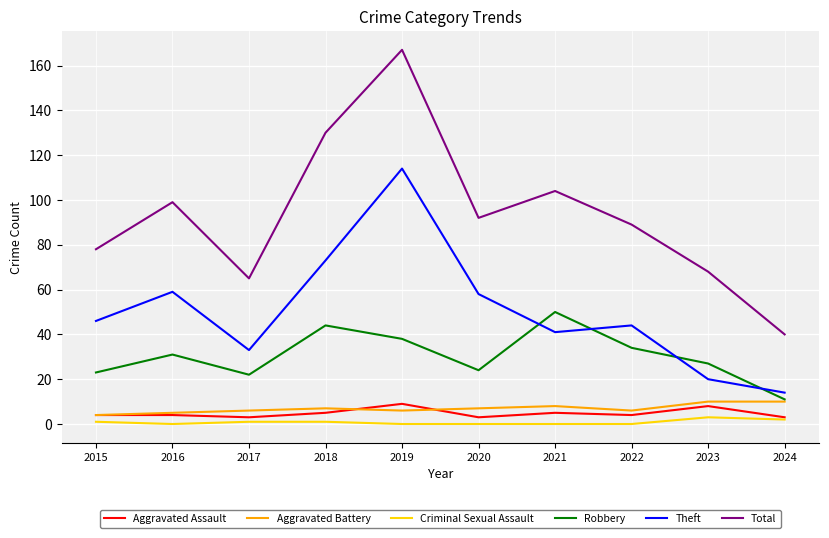

At how many categories does at least one series exceed 4?

10